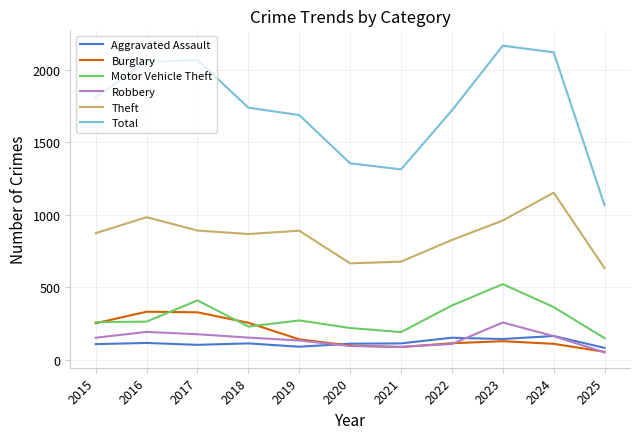

What is the difference between the maximum and second lowest values in the Burglary series?

243